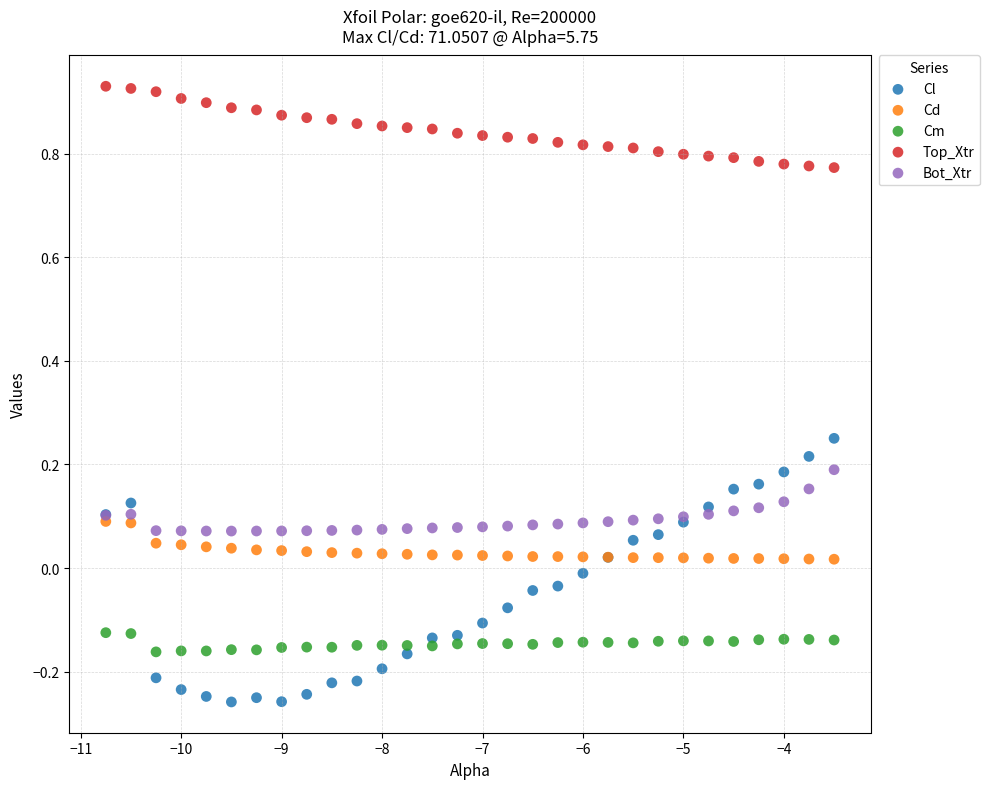

Which series contains the highest Y value?

Top_Xtr